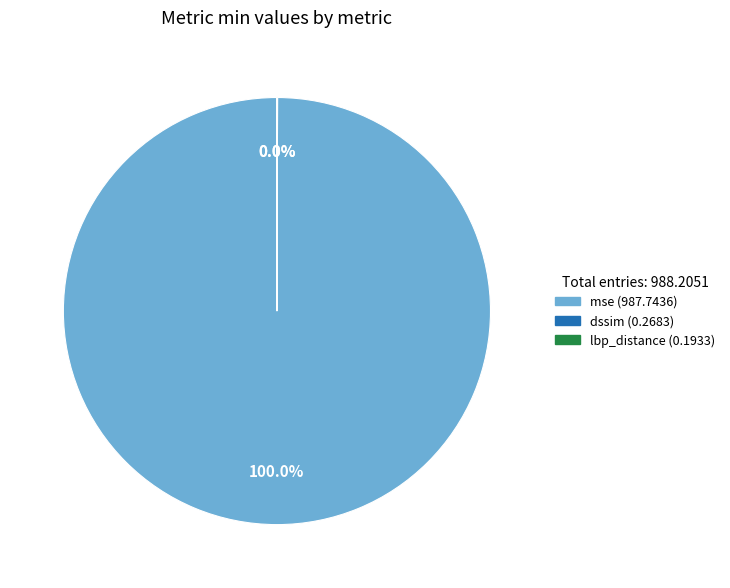

Is there any slice that represents more than half of the pie?

Yes